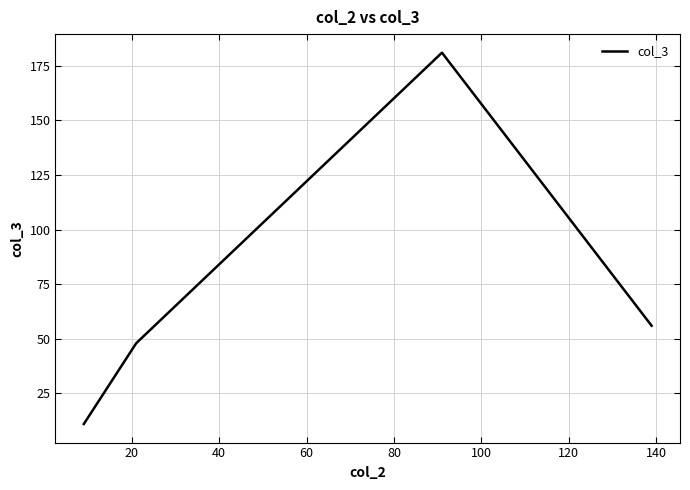

What is the smallest value displayed?

11